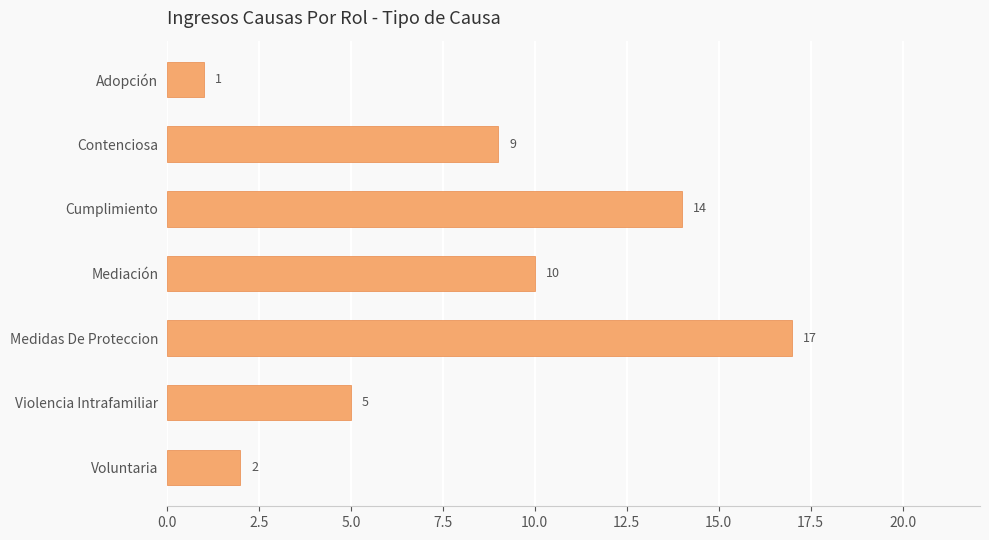

Reading bottom to top, list all the values displayed in this chart.

Voluntaria=2	Violencia Intrafamiliar=5	Medidas De Proteccion=17	Mediación=10	Cumplimiento=14	Contenciosa=9	Adopción=1